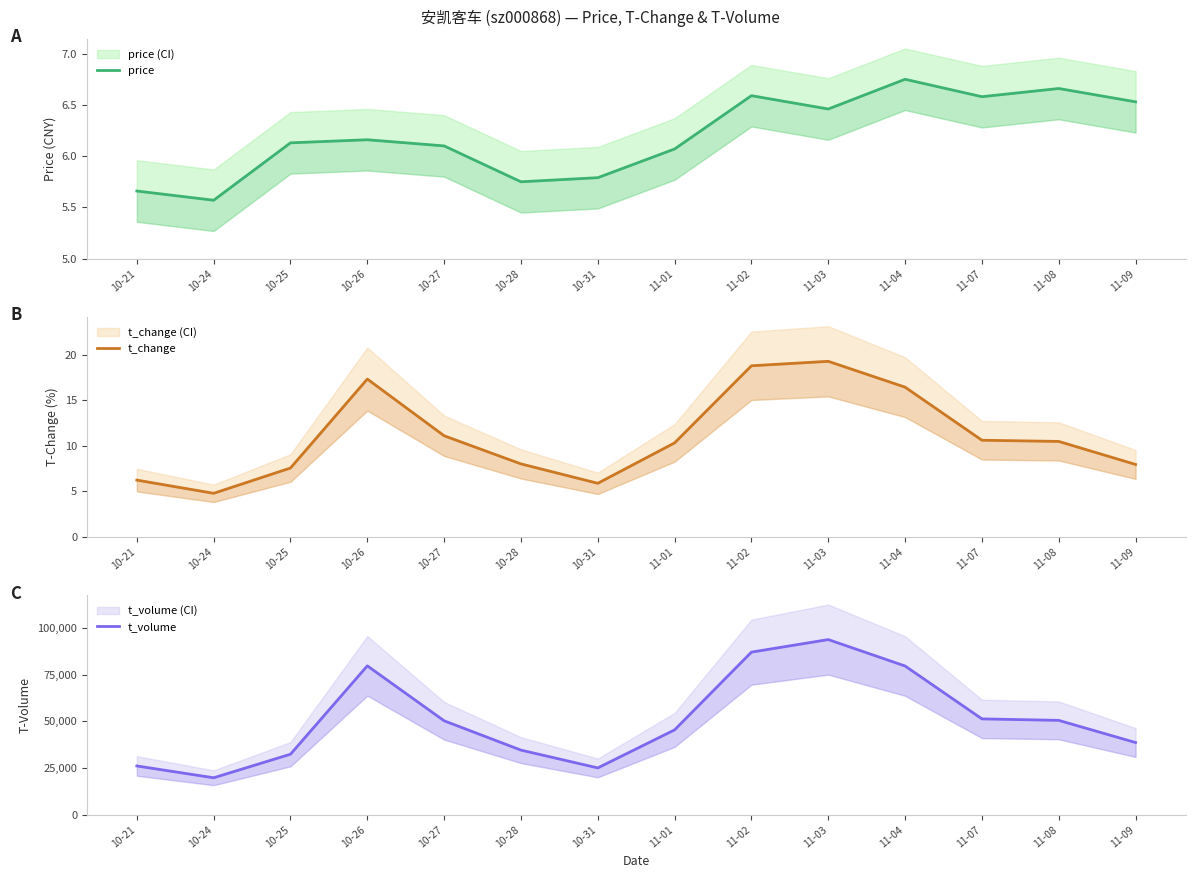

Reading left to right, list all the values displayed in this chart.

price: 10-21=5.7	10-24=5.6	10-25=6.1	10-26=6.2	10-27=6.1	10-28=5.8	10-31=5.8	11-01=6.1	11-02=6.6	11-03=6.5	11-04=6.8	11-07=6.6	11-08=6.7	11-09=6.5
t_change: 10-21=6.2	10-24=4.8	10-25=7.5	10-26=17.3	10-27=11.1	10-28=8.0	10-31=5.9	11-01=10.3	11-02=18.8	11-03=19.3	11-04=16.4	11-07=10.6	11-08=10.5	11-09=7.9
t_volume: 10-21=26158.0	10-24=19822.0	10-25=32443.0	10-26=79770.0	10-27=50340.0	10-28=34634.0	10-31=25108.0	11-01=45476.0	11-02=87118.0	11-03=93844.0	11-04=79692.0	11-07=51371.0	11-08=50568.0	11-09=38696.0